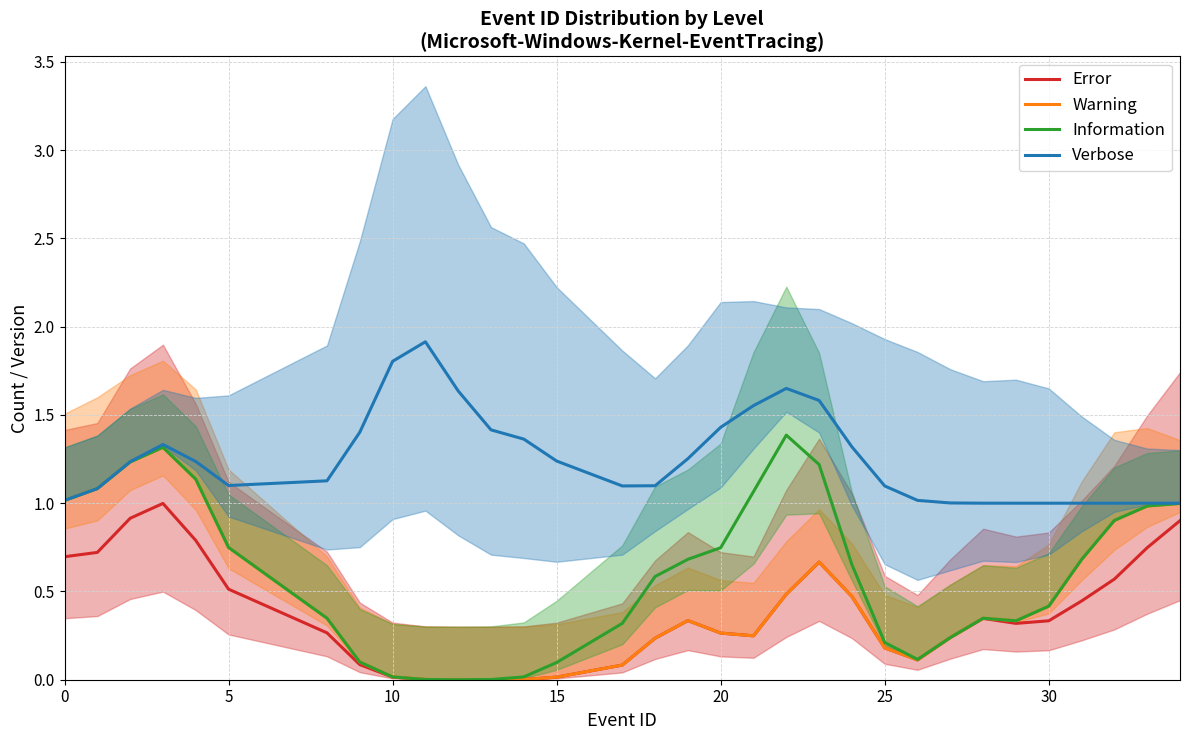

What is the average value of the Warning series?

0.5